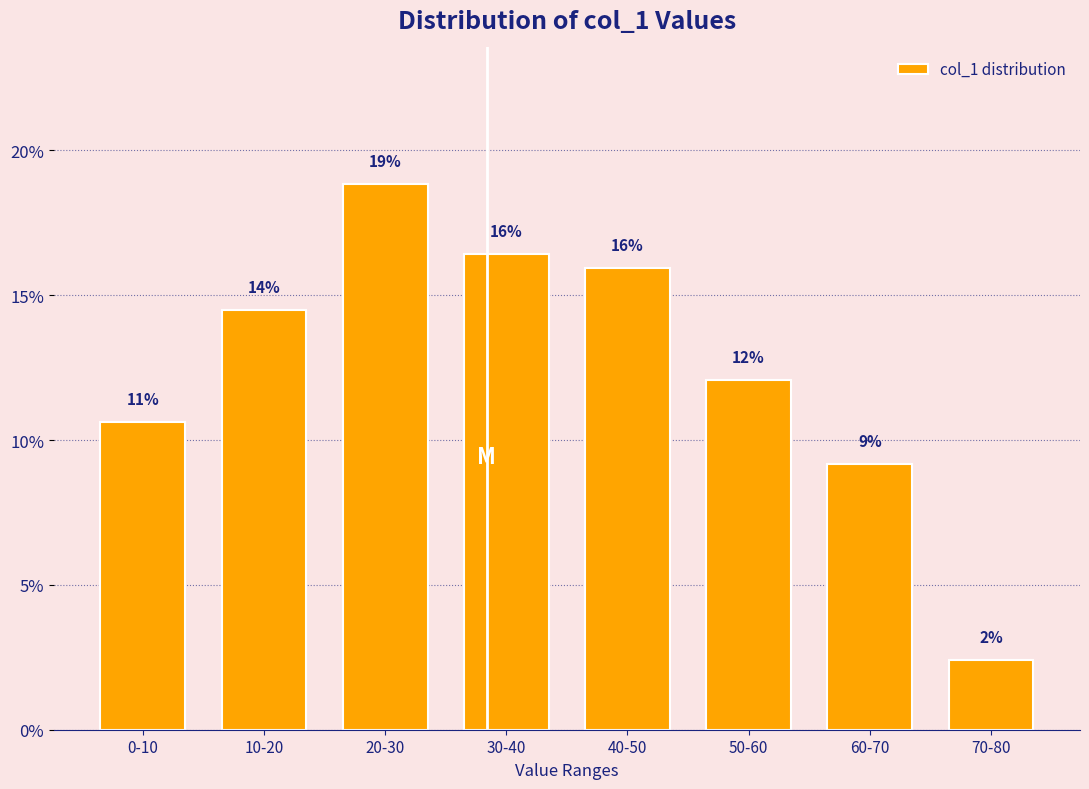

How many bars are there in total?

8